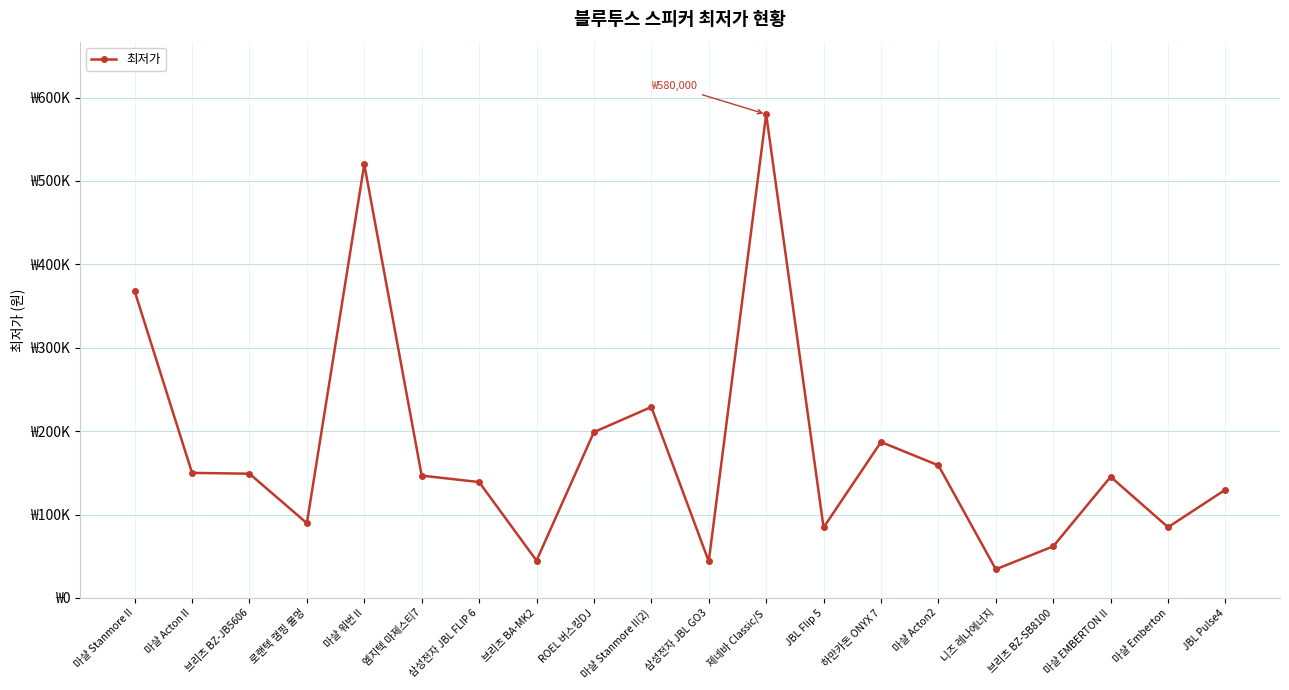

Between 마샬 EMBERTON II and 하만카돈 ONYX 7, which is larger?

하만카돈 ONYX 7